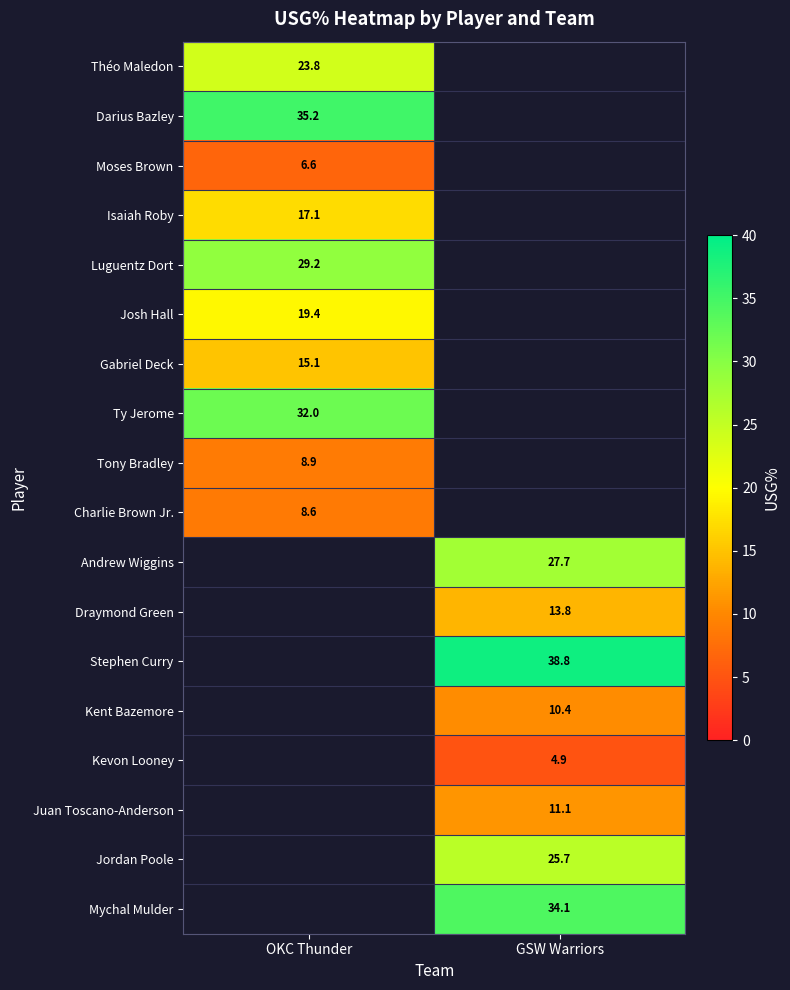

Is it true that Luguentz Dort equals 29.2 at OKC Thunder?

True